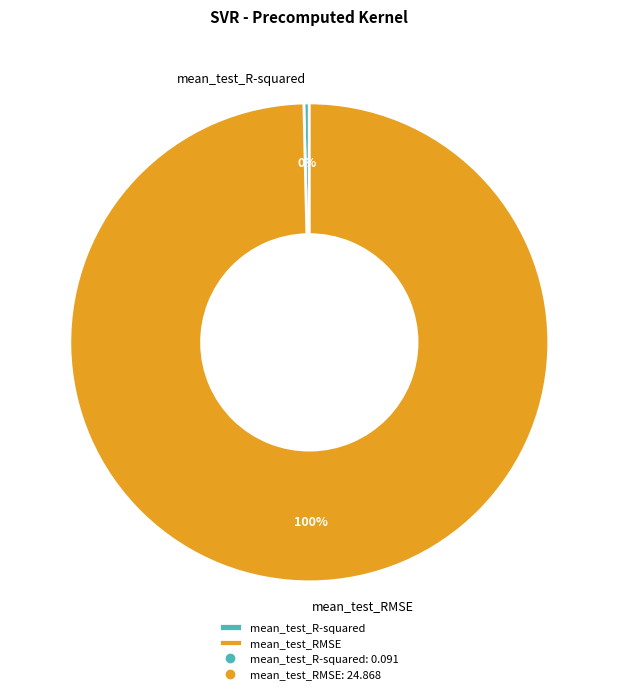

The mean_test_R-squared slice represents 0% of the pie. True or false?

True